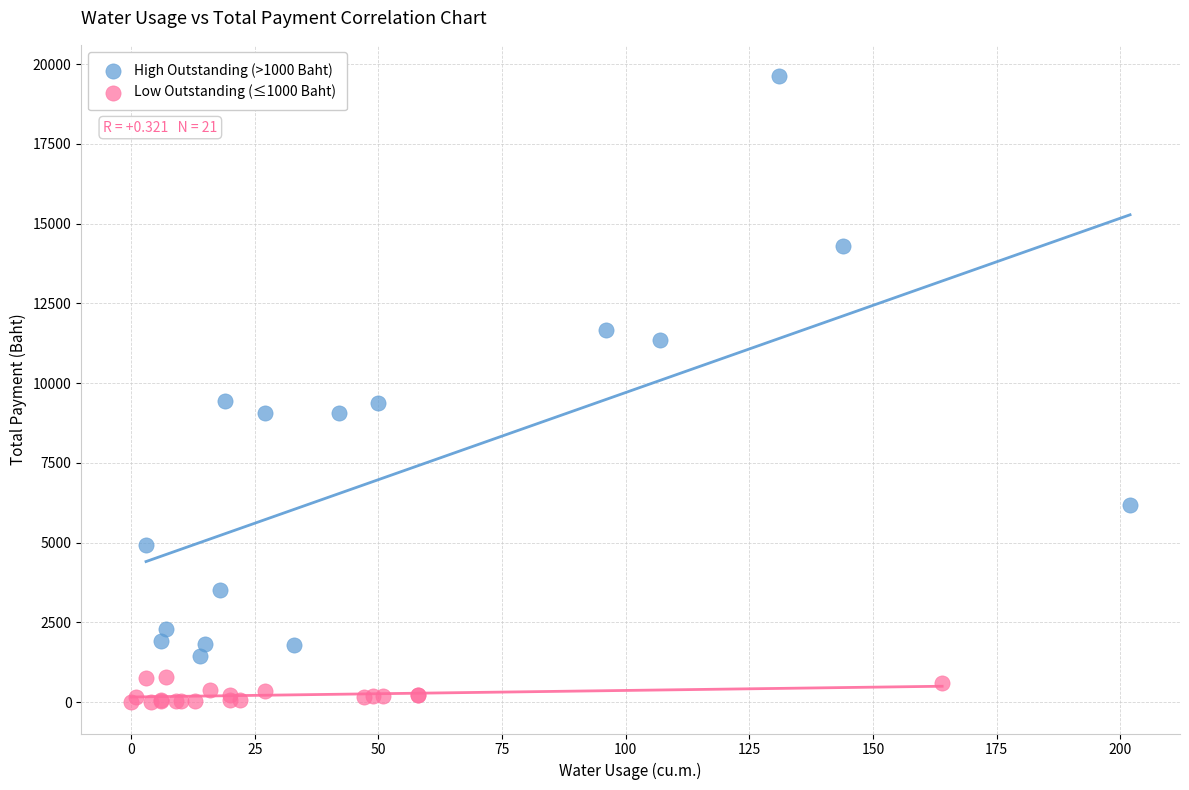

Which series contains the highest Y value?

High Outstanding (>1000 Baht)